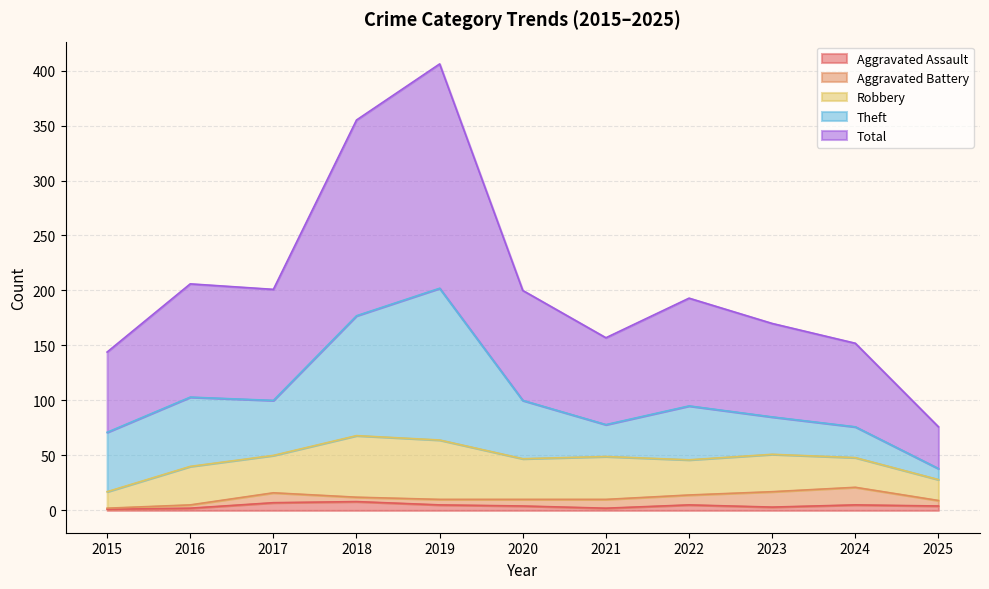

Is it true that Aggravated Assault equals 1 at 2015?

True